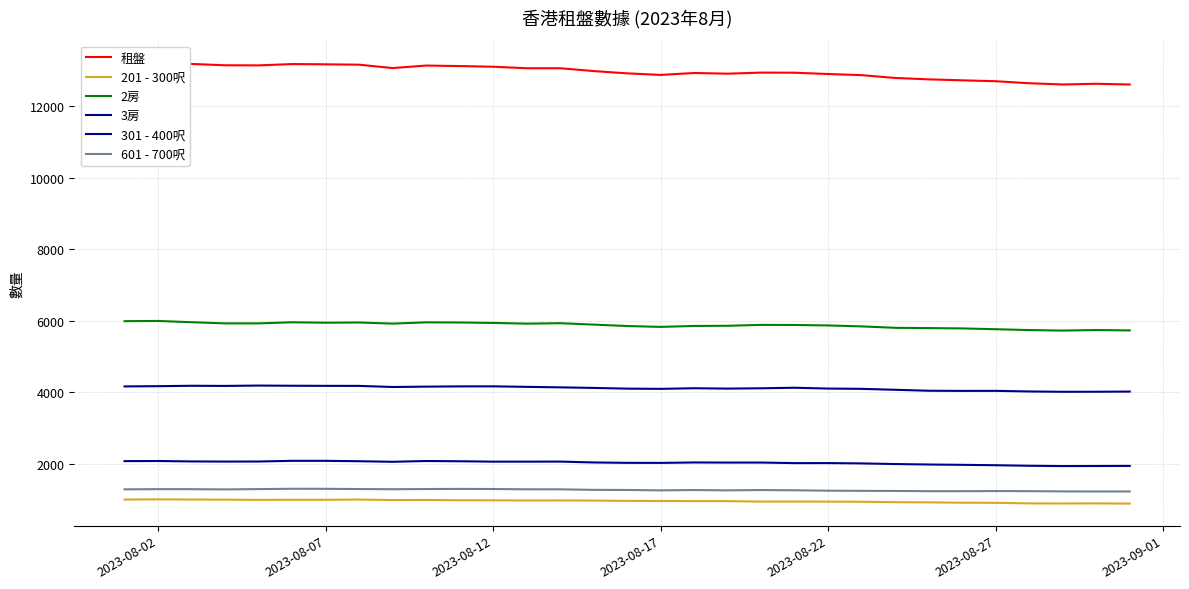

Is the value of 3房 at 2023-08-12 greater than the value of 2房 at 24?

No